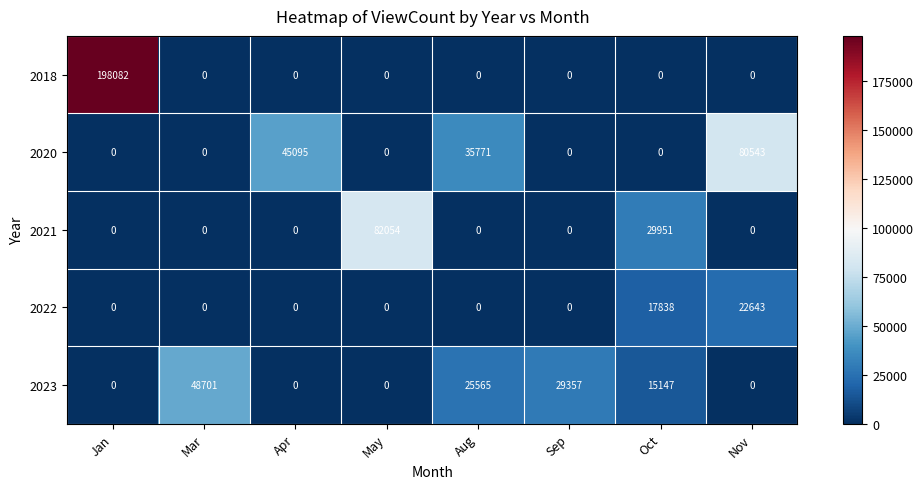

At which category is the sum across all series the highest?

Jan